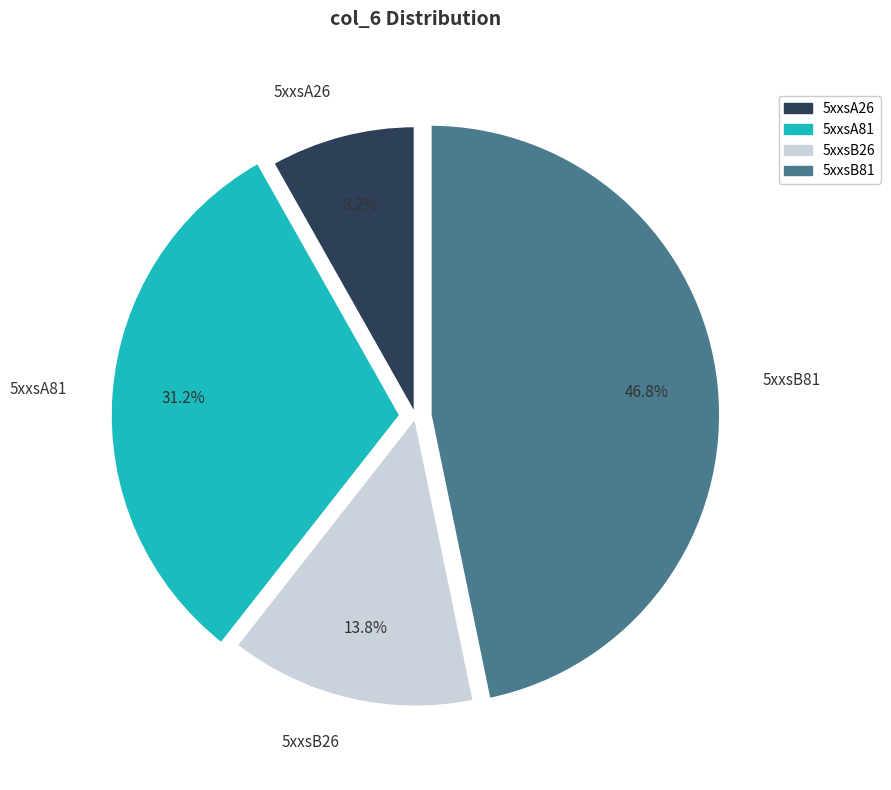

What is the largest slice in the pie chart?

5xxsB81